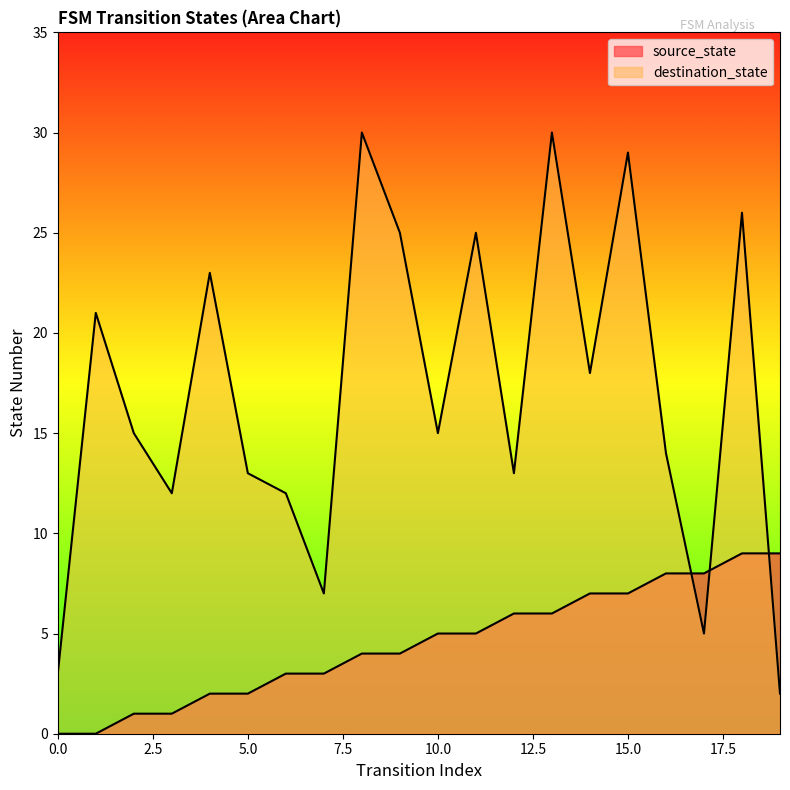

Which has a higher value, 6 or 14?

14